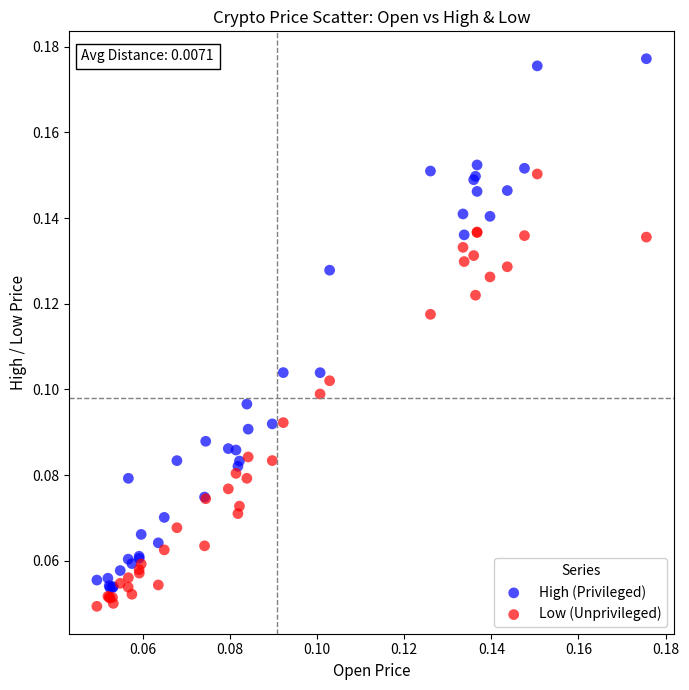

Which series contains the highest Y value?

High (Privileged)